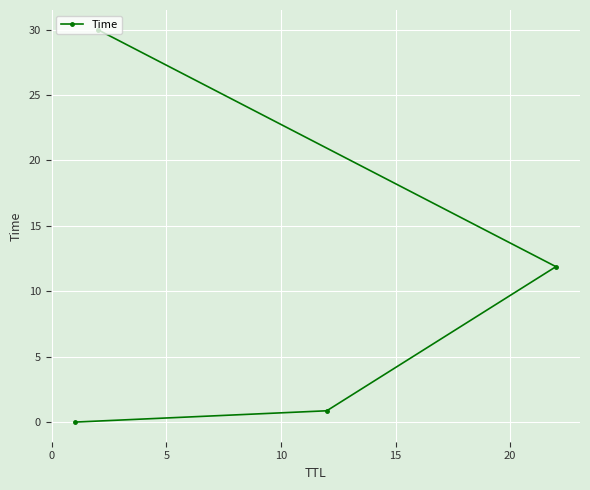

What is the difference between the maximum and minimum values?

30.0